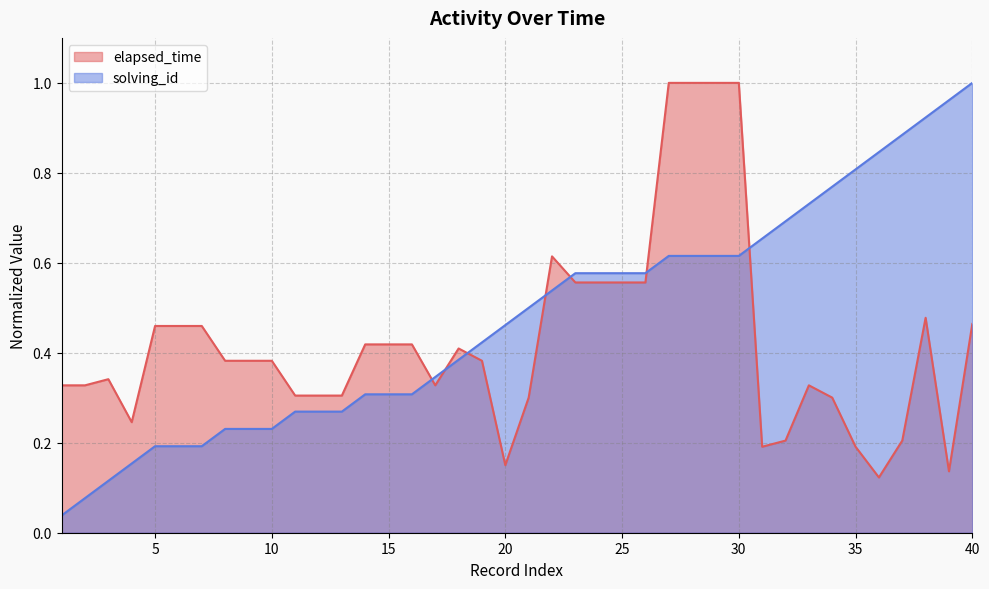

Reading left to right, extract all data points from this chart.

elapsed_time: 0.3	0.3	0.3	0.2	0.5	0.5	0.5	0.4	0.4	0.4	0.3	0.3	0.3	0.4	0.4	0.4	0.3	0.4	0.4	0.2	0.3	0.6	0.6	0.6	0.6	0.6	1.0	1.0	1.0	1.0	0.2	0.2	0.3	0.3	0.2	0.1	0.2	0.5	0.1	0.5
solving_id: 0.0	0.1	0.1	0.2	0.2	0.2	0.2	0.2	0.2	0.2	0.3	0.3	0.3	0.3	0.3	0.3	0.3	0.4	0.4	0.5	0.5	0.5	0.6	0.6	0.6	0.6	0.6	0.6	0.6	0.6	0.7	0.7	0.7	0.8	0.8	0.8	0.9	0.9	1.0	1.0